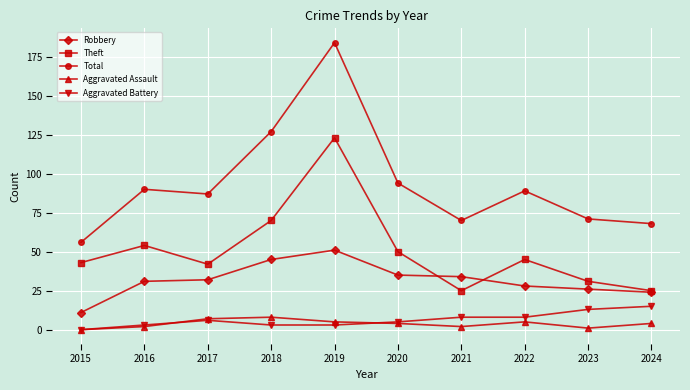

At which category does Aggravated Battery reach its first local peak?

2017